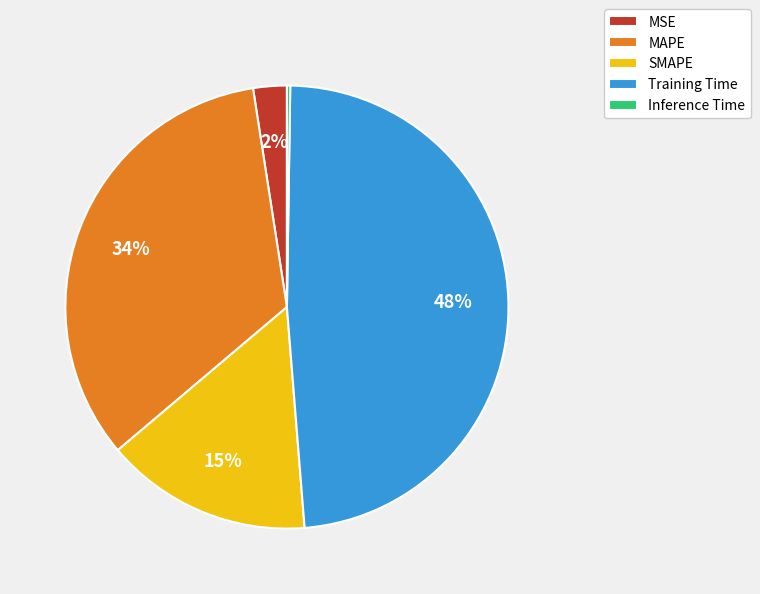

What is the largest slice in the pie chart?

Training Time